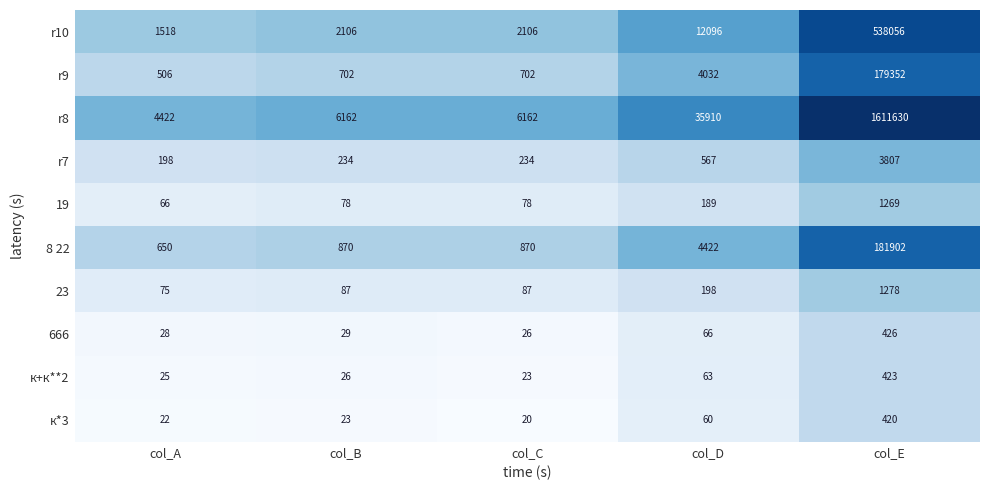

What is the difference between the highest and lowest values at col_B?

6139